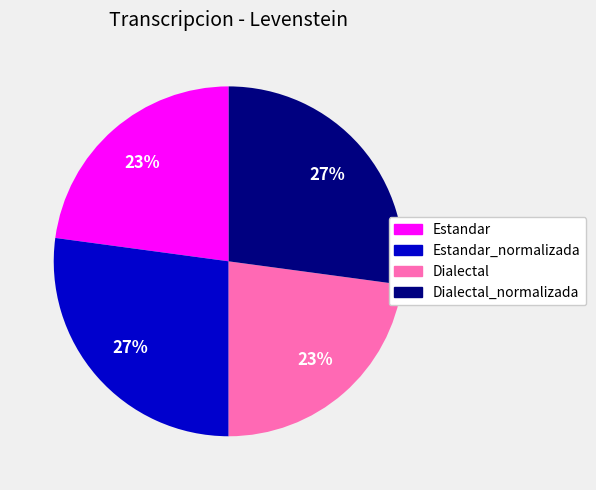

Is there a majority slice in this chart?

No